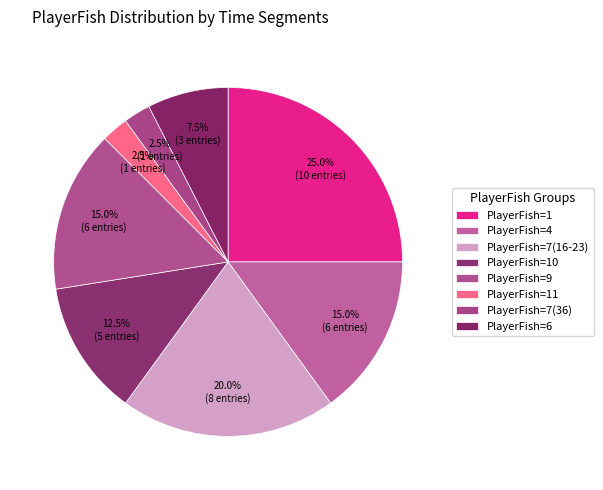

Count the number of slices in the pie.

8